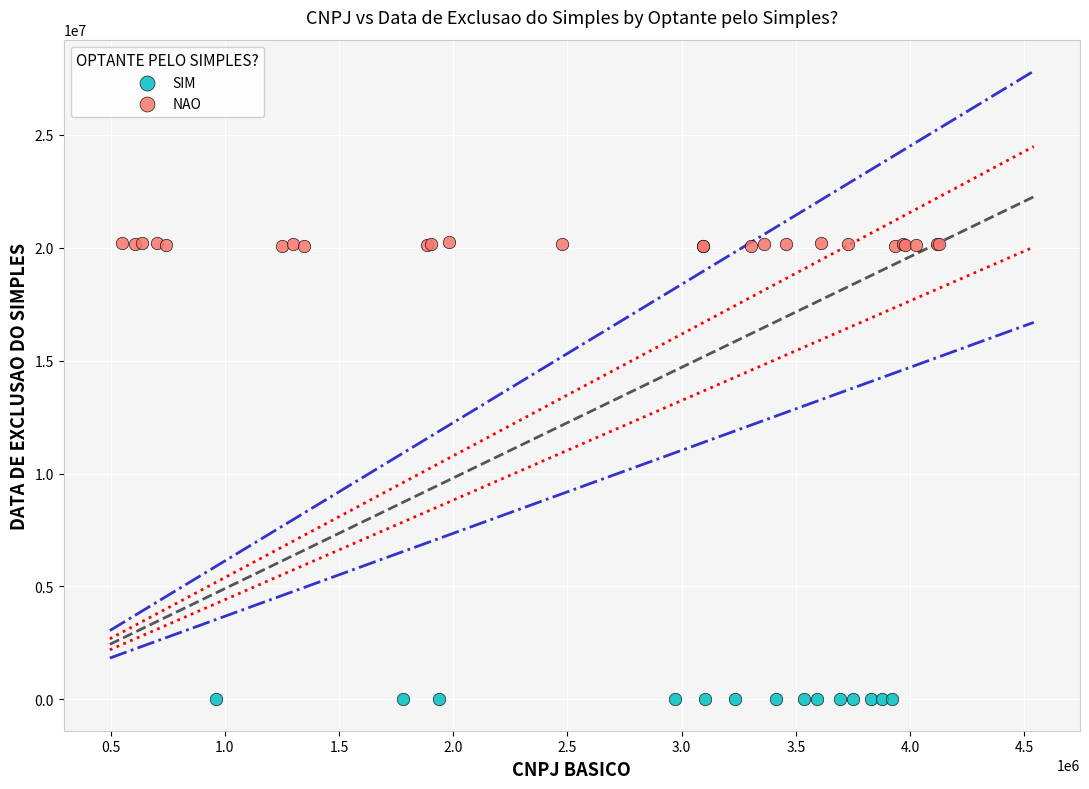

Which series reaches the minimum Y coordinate?

SIM